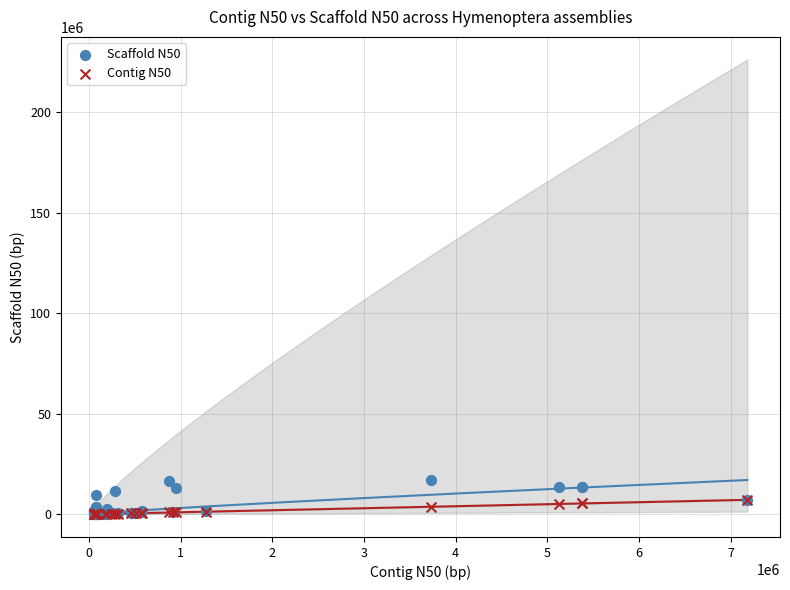

Which series reaches the maximum Y coordinate?

Scaffold N50